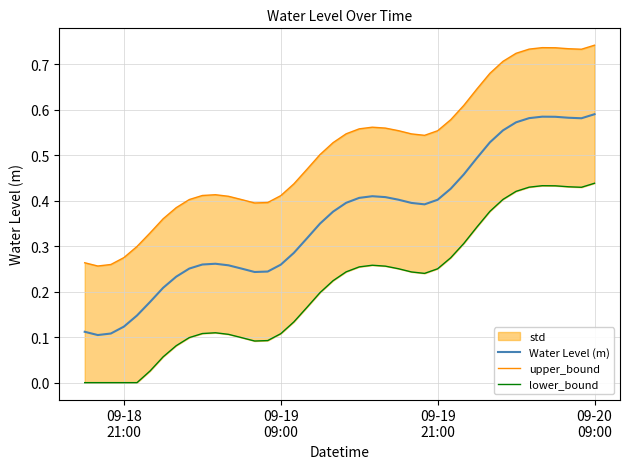

Reading left to right, what are all the values shown in this chart?

Water Level (m): 0.1	0.1	0.1	0.1	0.1	0.2	0.2	0.2	0.3	0.3	0.3	0.3	0.3	0.2	0.2	0.3	0.3	0.3	0.3	0.4	0.4	0.4	0.4	0.4	0.4	0.4	0.4	0.4	0.4	0.5	0.5	0.5	0.6	0.6	0.6	0.6	0.6	0.6	0.6	0.6
upper_bound: 0.3	0.3	0.3	0.3	0.3	0.3	0.4	0.4	0.4	0.4	0.4	0.4	0.4	0.4	0.4	0.4	0.4	0.5	0.5	0.5	0.5	0.6	0.6	0.6	0.6	0.5	0.5	0.6	0.6	0.6	0.6	0.7	0.7	0.7	0.7	0.7	0.7	0.7	0.7	0.7
lower_bound: 0.0	0.0	0.0	0.0	0.0	0.0	0.1	0.1	0.1	0.1	0.1	0.1	0.1	0.1	0.1	0.1	0.1	0.2	0.2	0.2	0.2	0.3	0.3	0.3	0.3	0.2	0.2	0.3	0.3	0.3	0.3	0.4	0.4	0.4	0.4	0.4	0.4	0.4	0.4	0.4